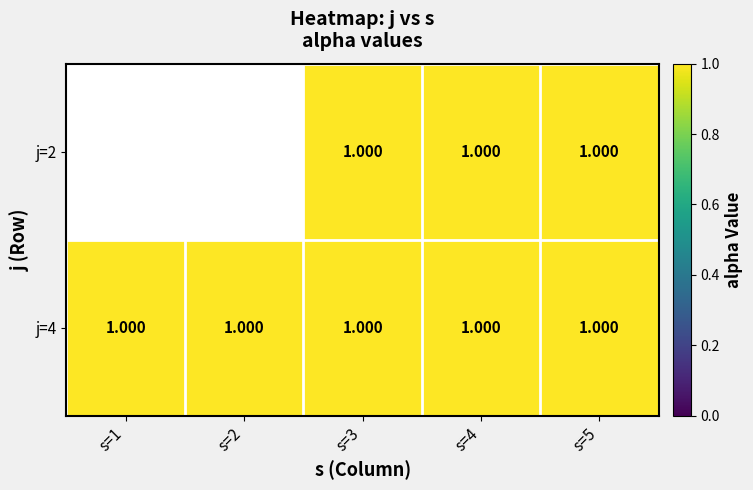

Which series changed the most between s=2 and s=4?

j=4